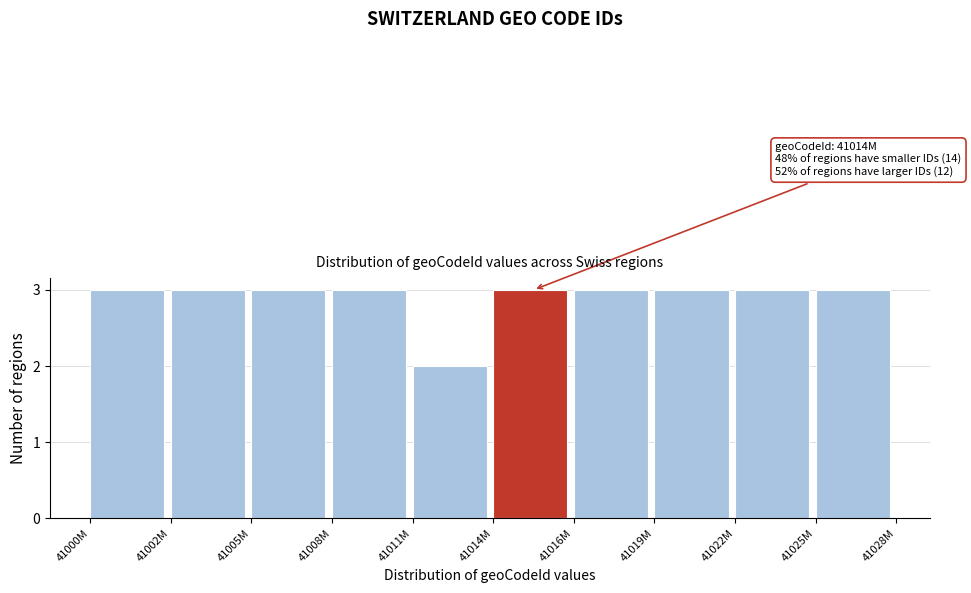

Reading left to right, transcribe all the data shown in this chart.

41000M=3	41002M=3	41005M=3	41008M=3	41011M=2	41014M=3	41016M=3	41019M=3	41022M=3	41025M=3